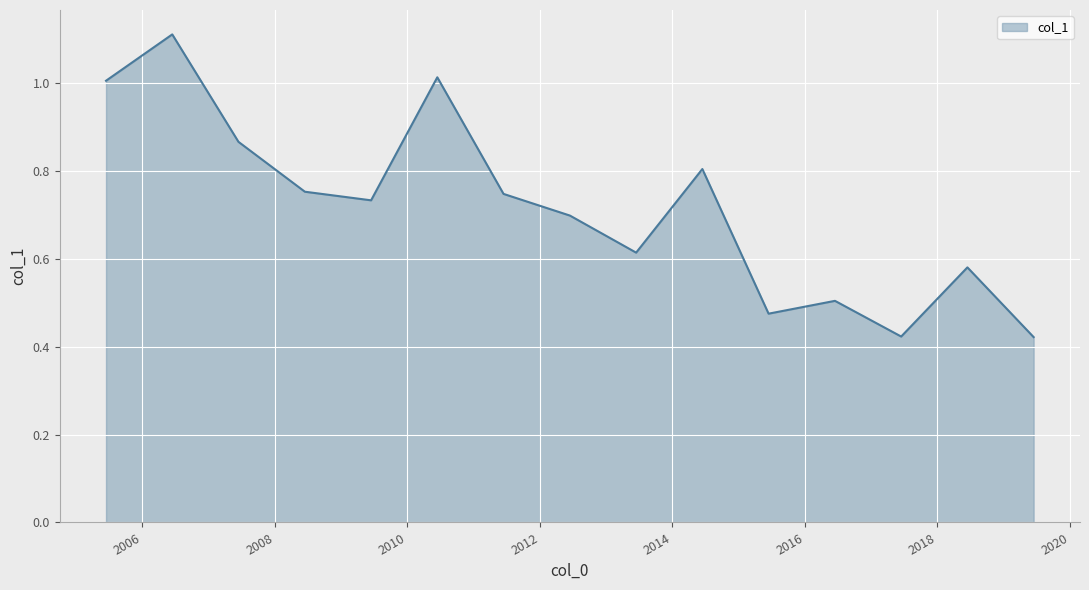

What is the value of the 11th point from the left?

0.5